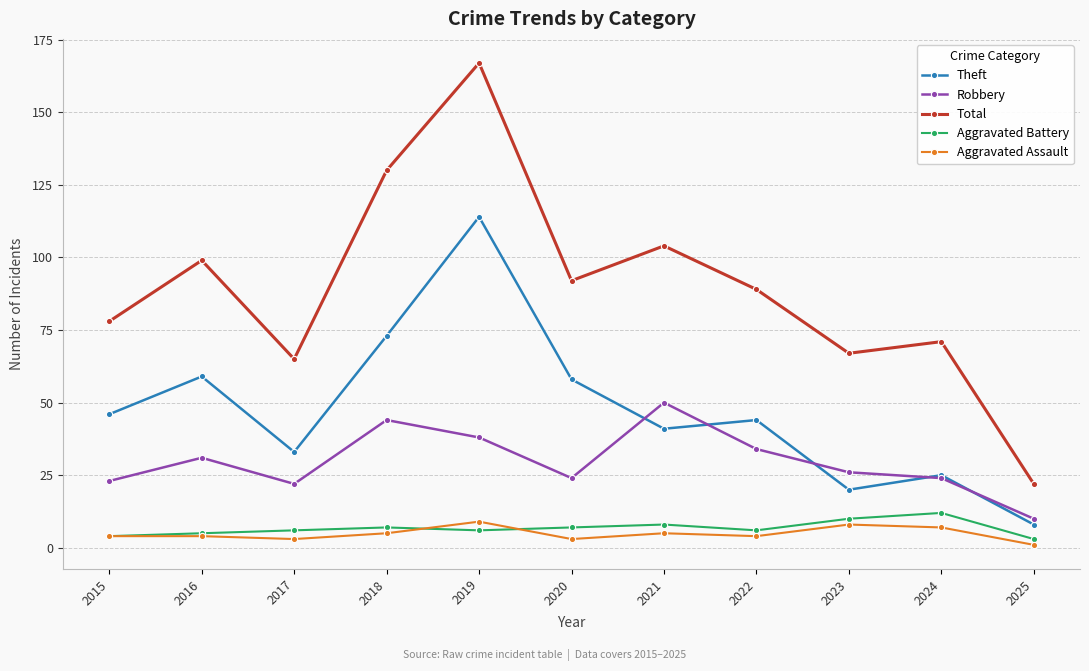

Which series has the largest total across all categories?

Total